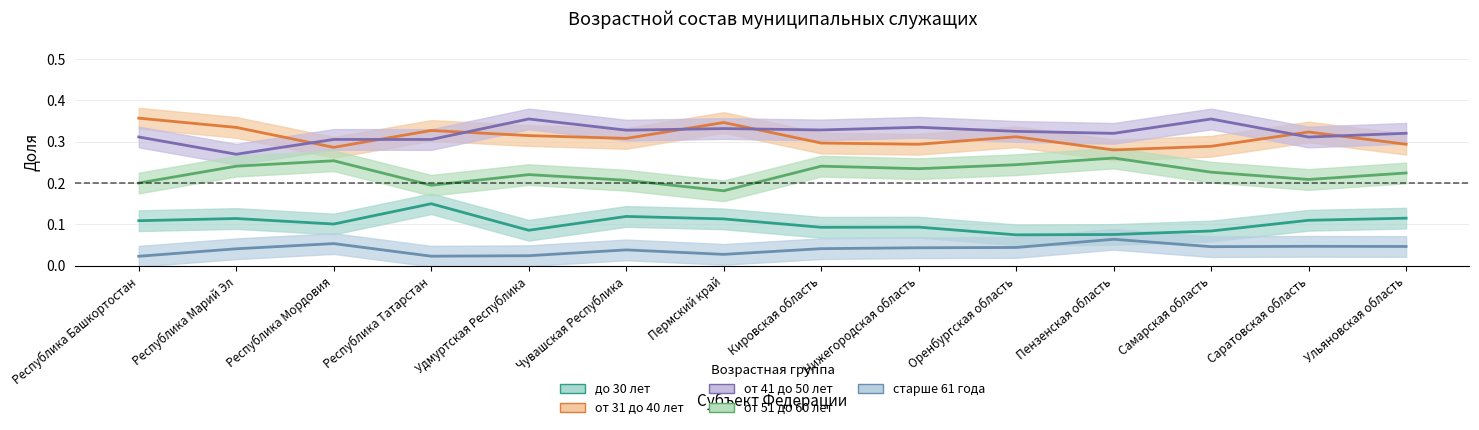

True or false: от 31 до 40 лет has a value of 0.3 at Кировская область.

True